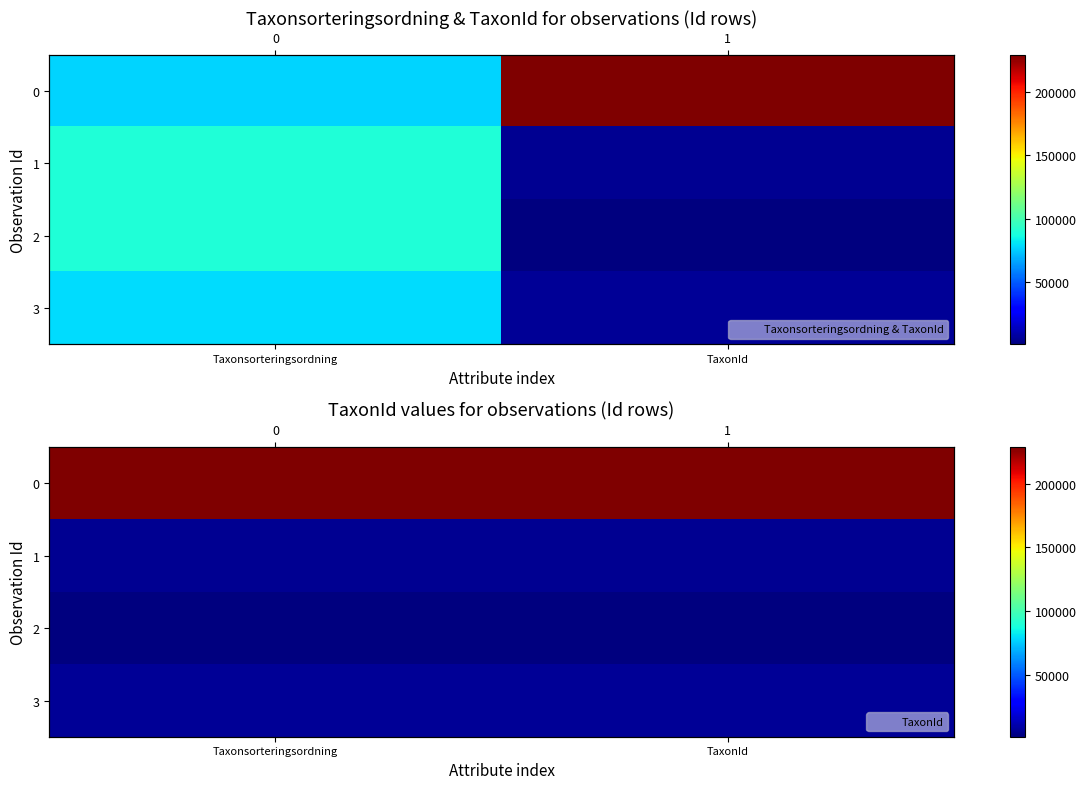

What is the total value across all series at Taxonsorteringsordning?

242010